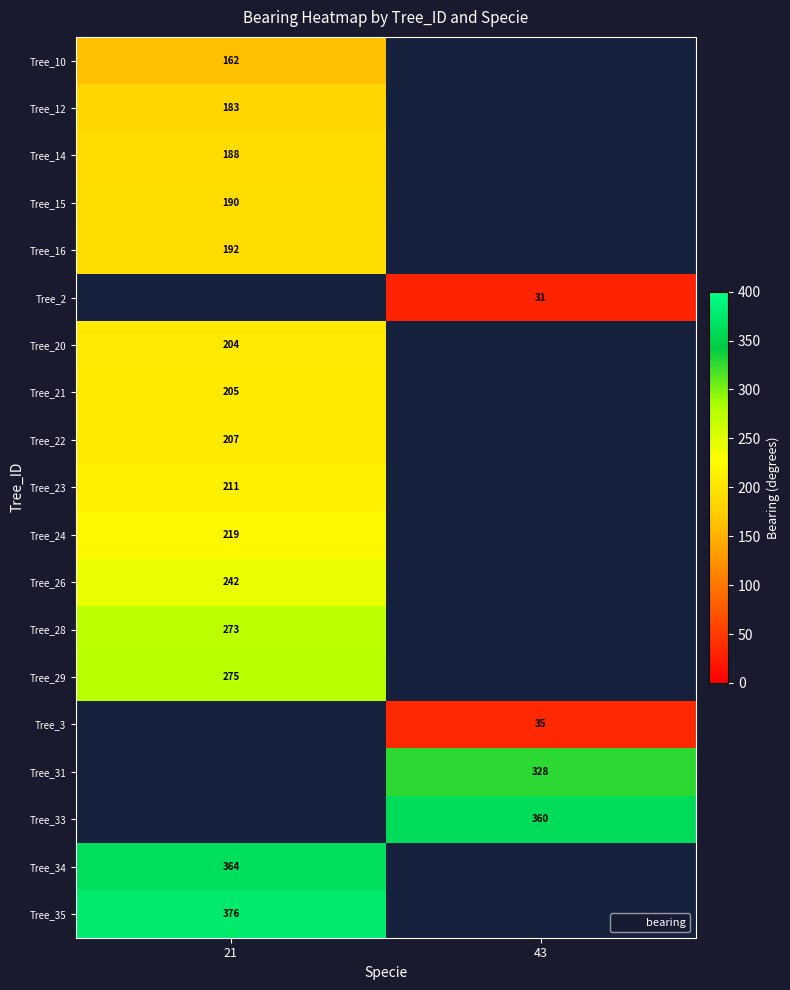

The value of Tree_3 at 43 is 35. True or false?

True